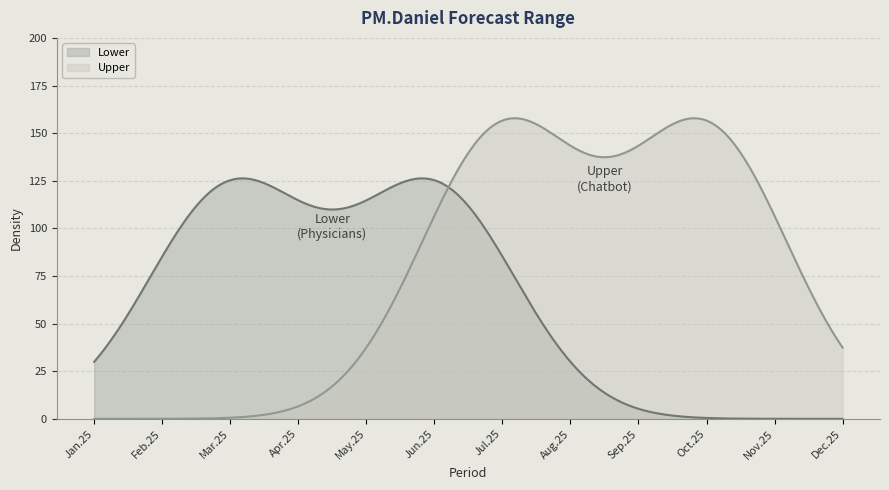

Which series has the largest range (max minus min)?

Upper